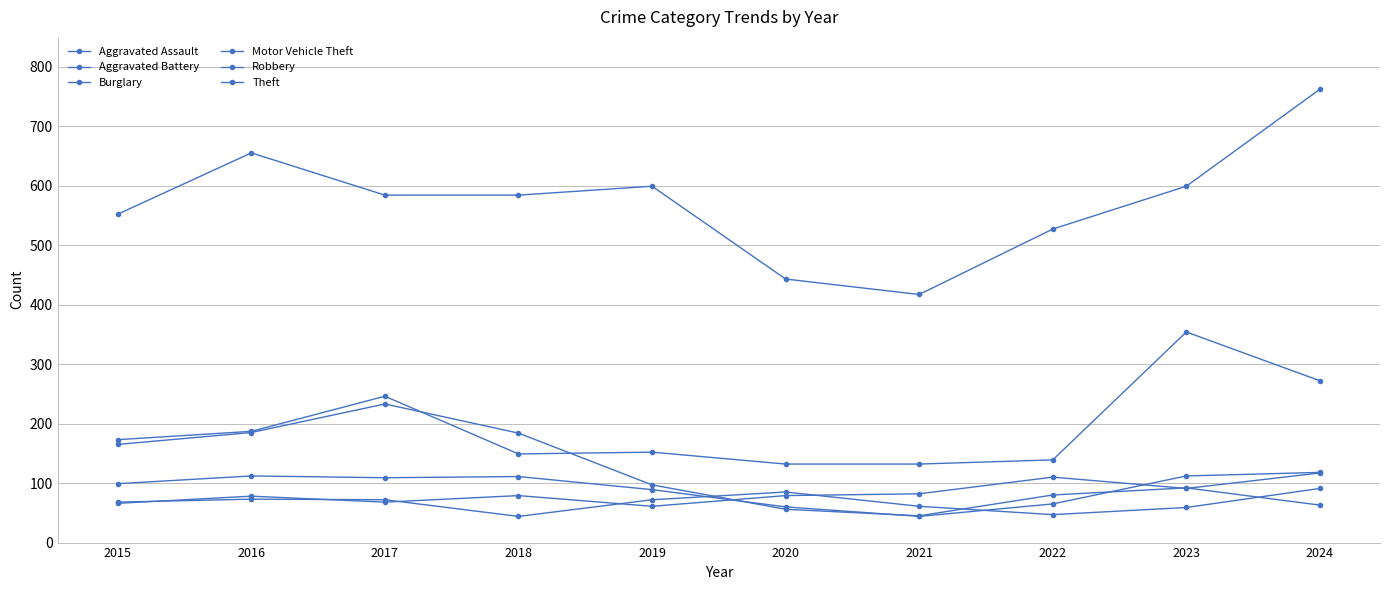

How many lines are shown in the chart?

6